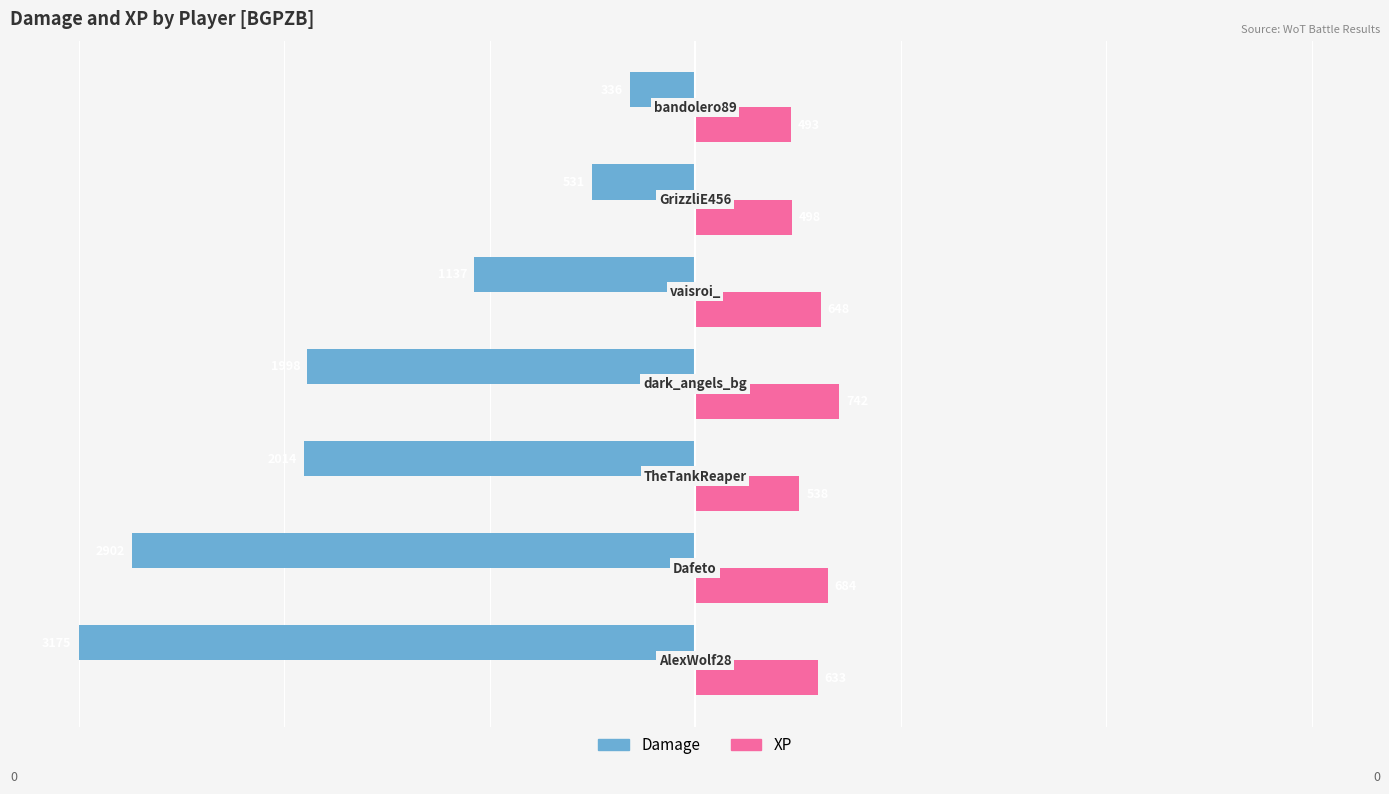

What are all the series names shown in the legend?

Damage, XP